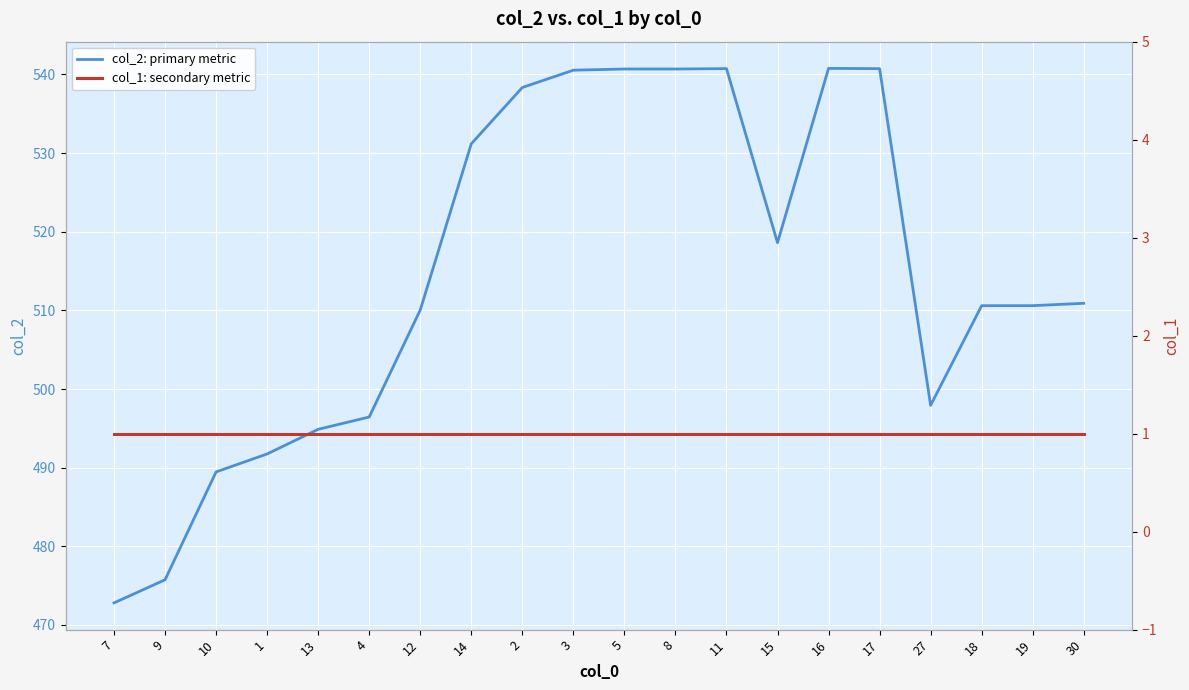

Is the value of col_1: secondary metric at 2 greater than the value of col_2: primary metric at 1?

No